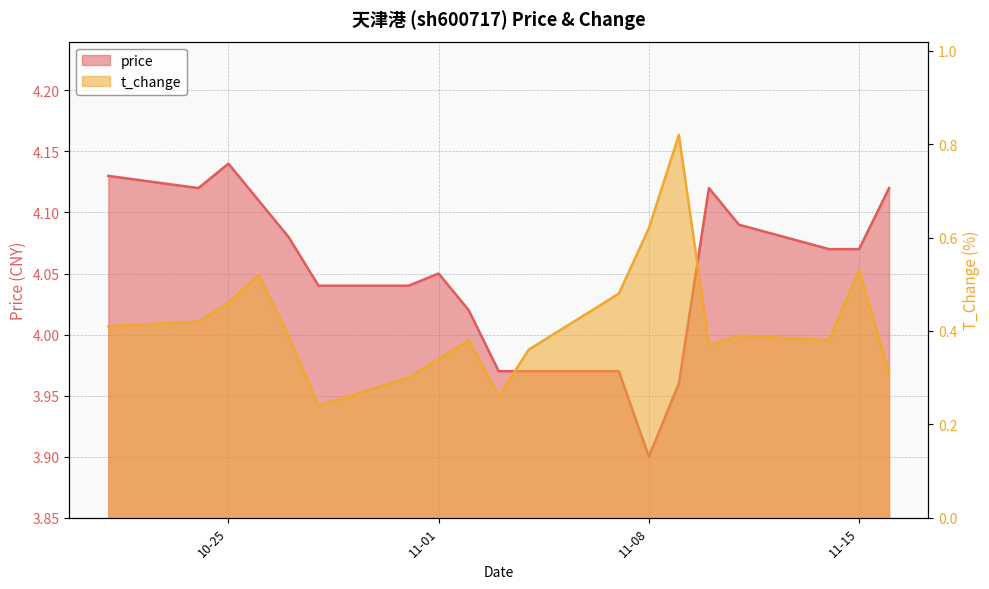

Reading left to right, transcribe all the data shown in this chart.

price: 4.1	4.1	4.1	4.1	4.1	4.0	4.0	4.0	4.0	4.0	4.0	4.0	3.9	4.0	4.1	4.1	4.1	4.1	4.1
t_change: 0.4	0.4	0.5	0.5	0.4	0.2	0.3	0.3	0.4	0.3	0.4	0.5	0.6	0.8	0.4	0.4	0.4	0.5	0.3